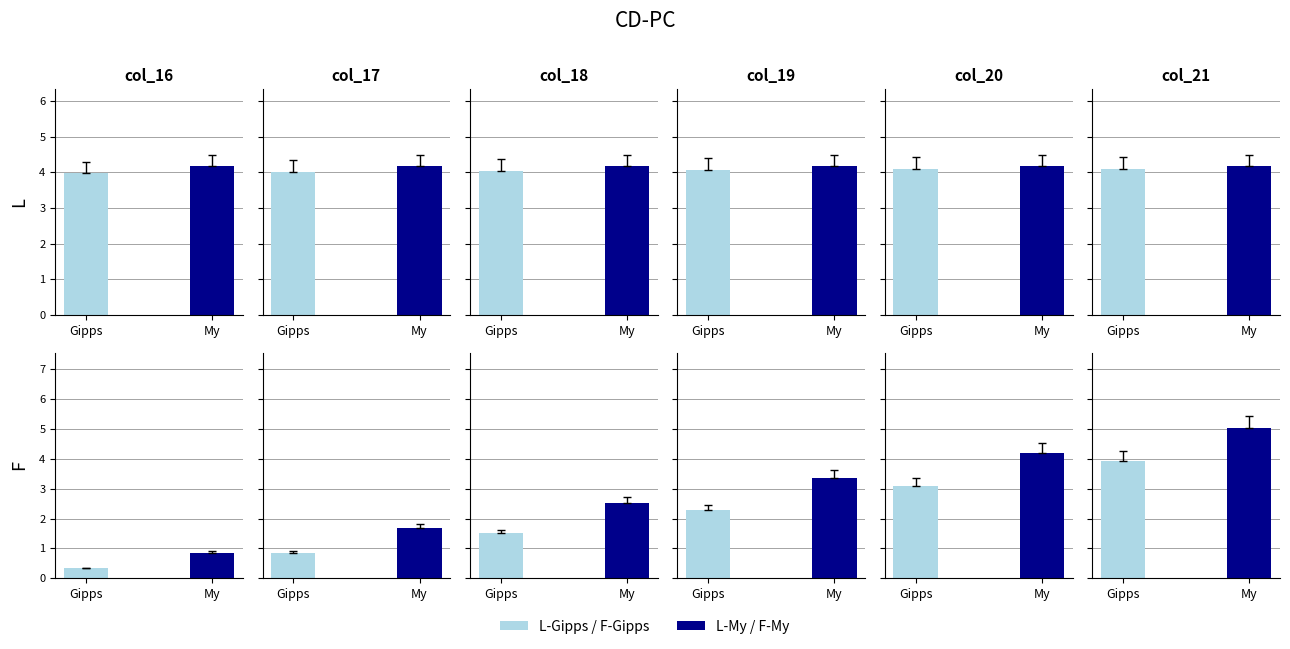

How many data points in L-Gipps are above 4?

5